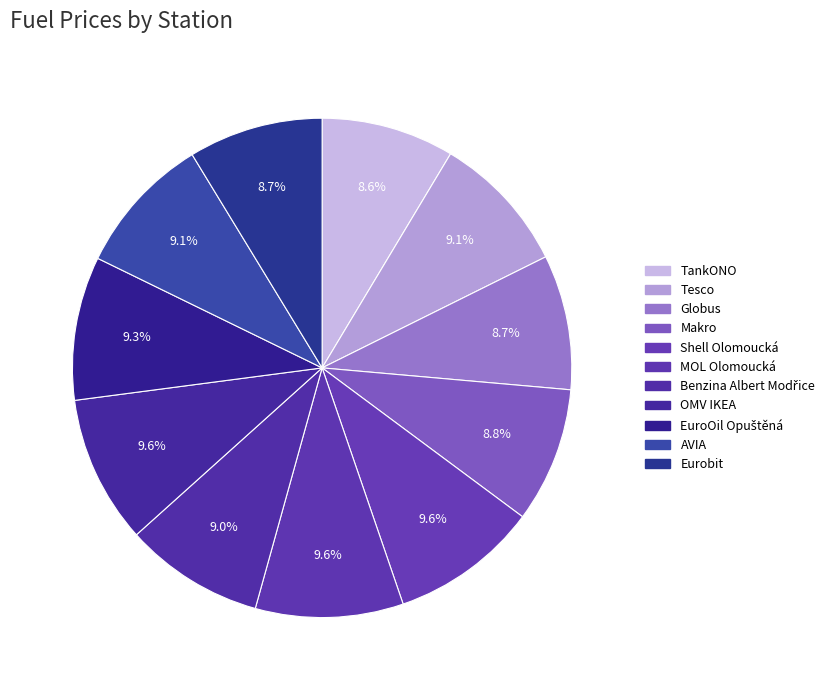

Combined, what portion of the pie is Benzina Albert Modřice and Eurobit?

17.7%